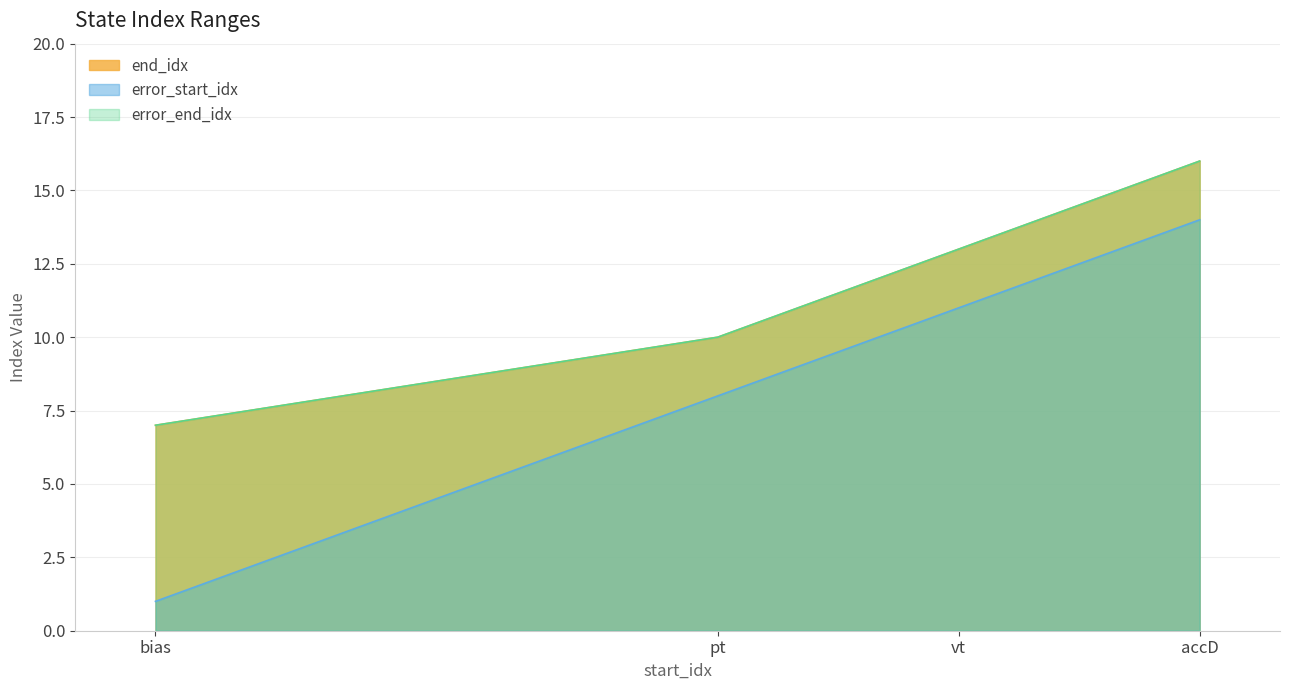

What position from the right is bias?

4